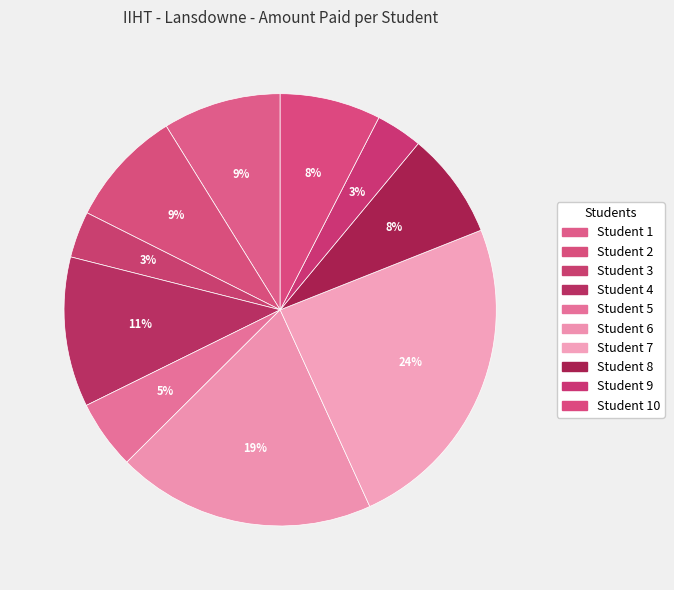

The Student 10 slice represents 8% of the pie. True or false?

True